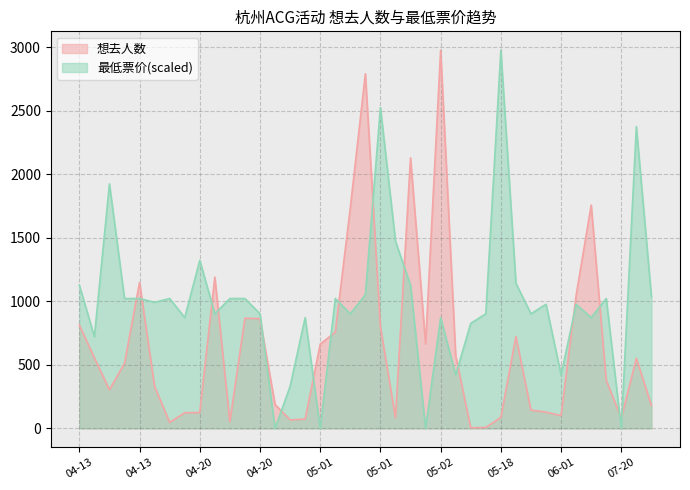

Which category has the highest value in the 最低票价 series?

05-18